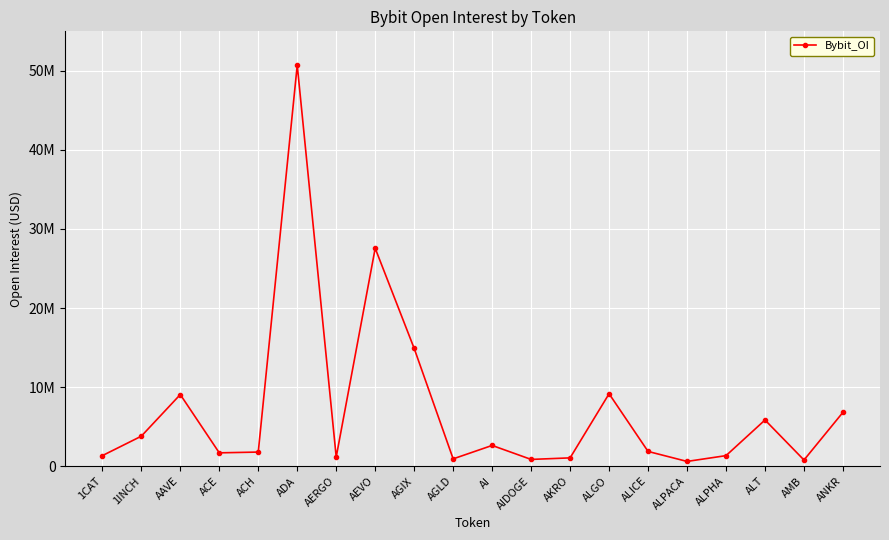

Which has a higher value, AERGO or ALGO?

ALGO